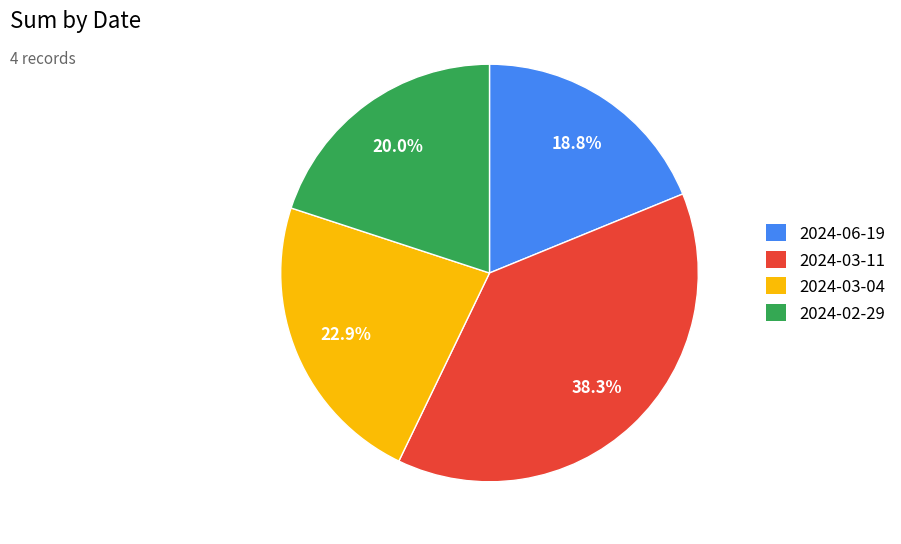

Which slice is the smallest?

2024-06-19